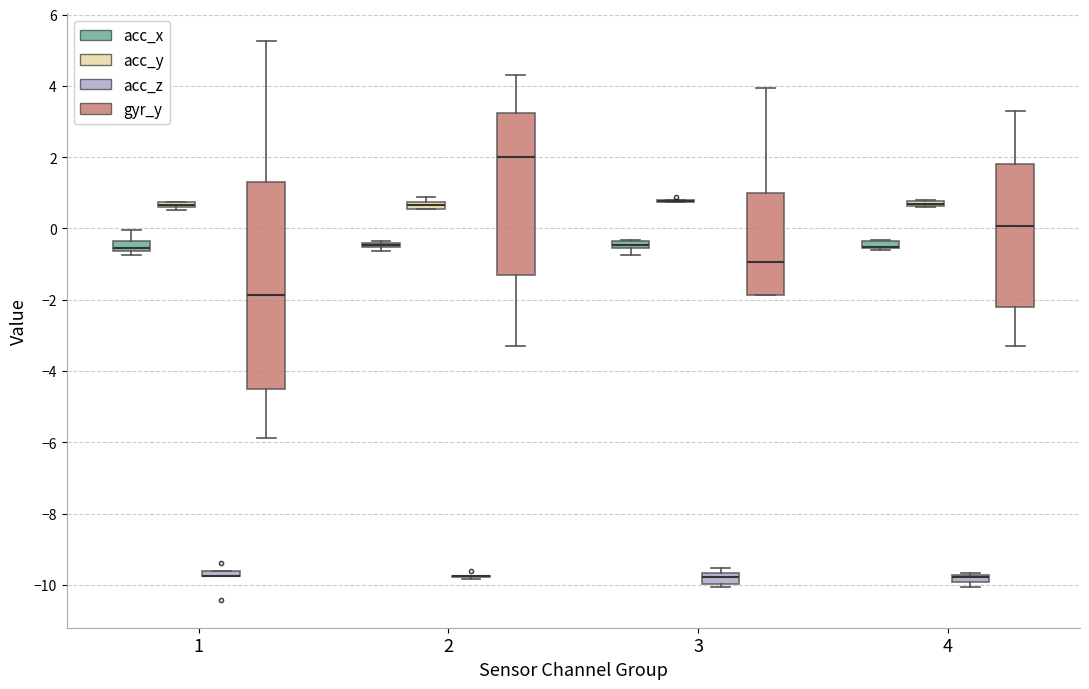

Comparing the boxes themselves (not the whiskers), which one is the tallest?

1 (gyr_y)